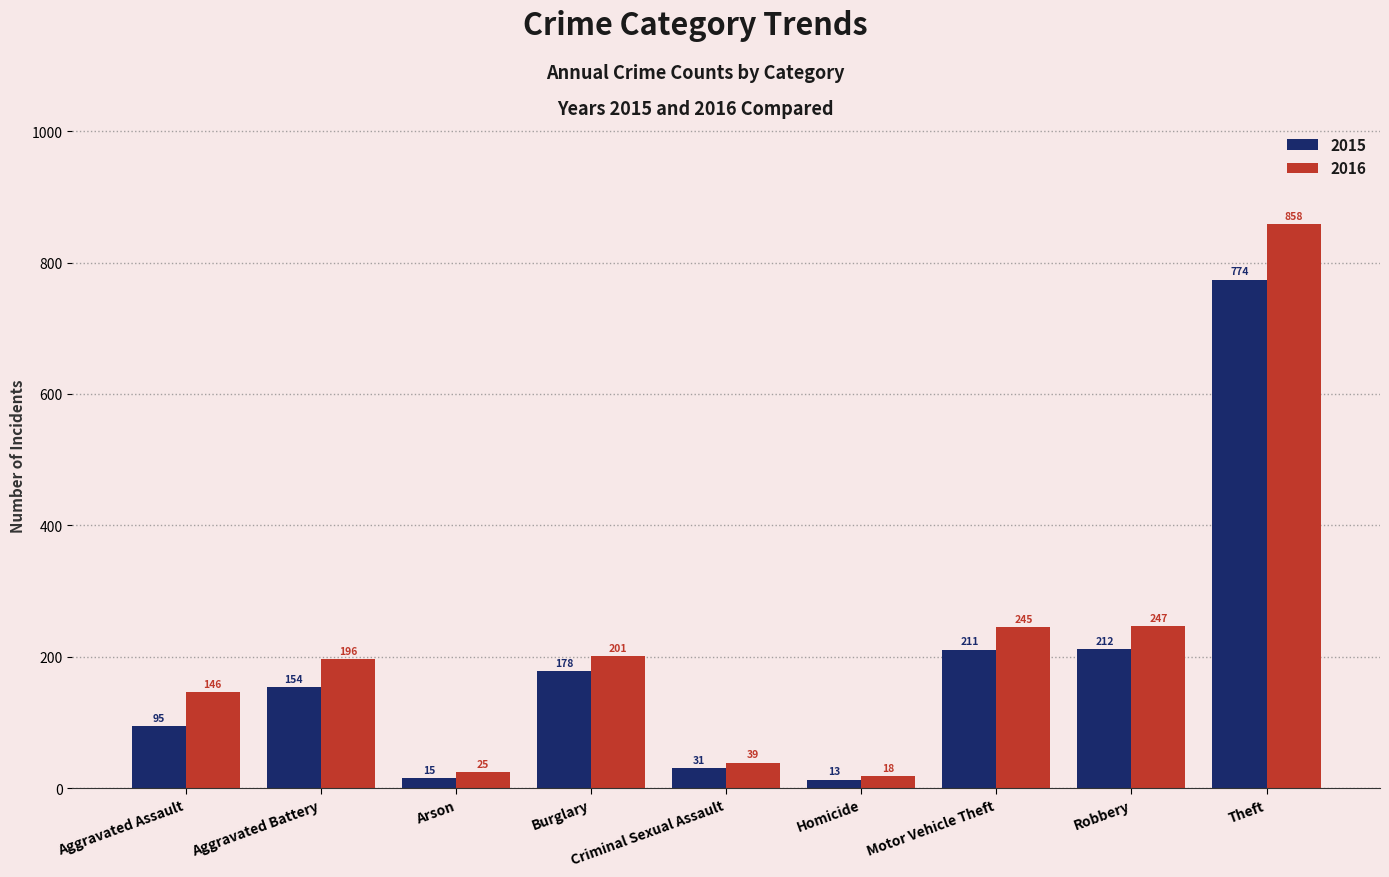

At which label does 2015 reach its peak?

Theft